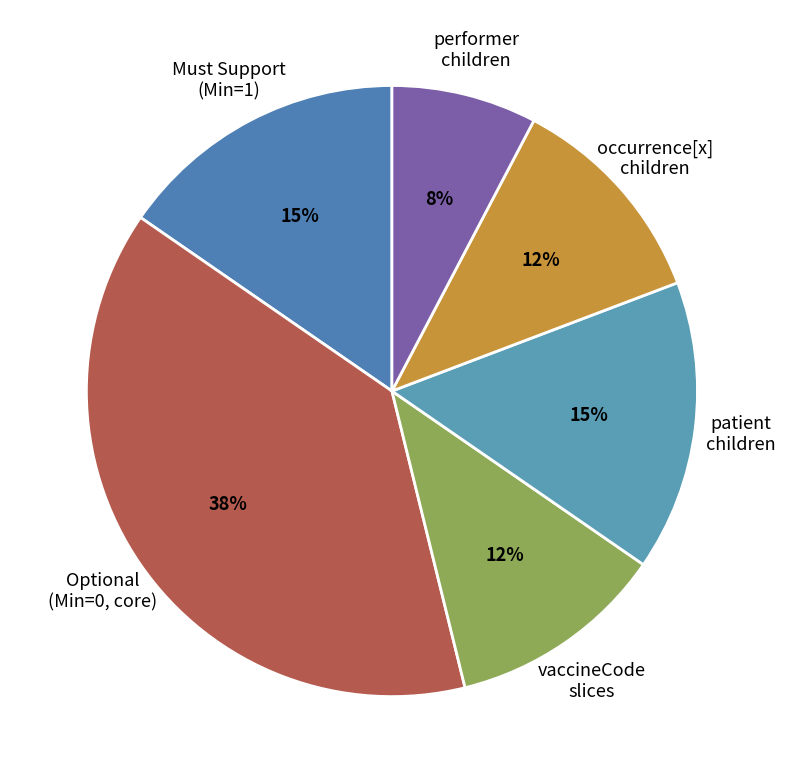

To the nearest percent, what is the average slice percentage?

17%